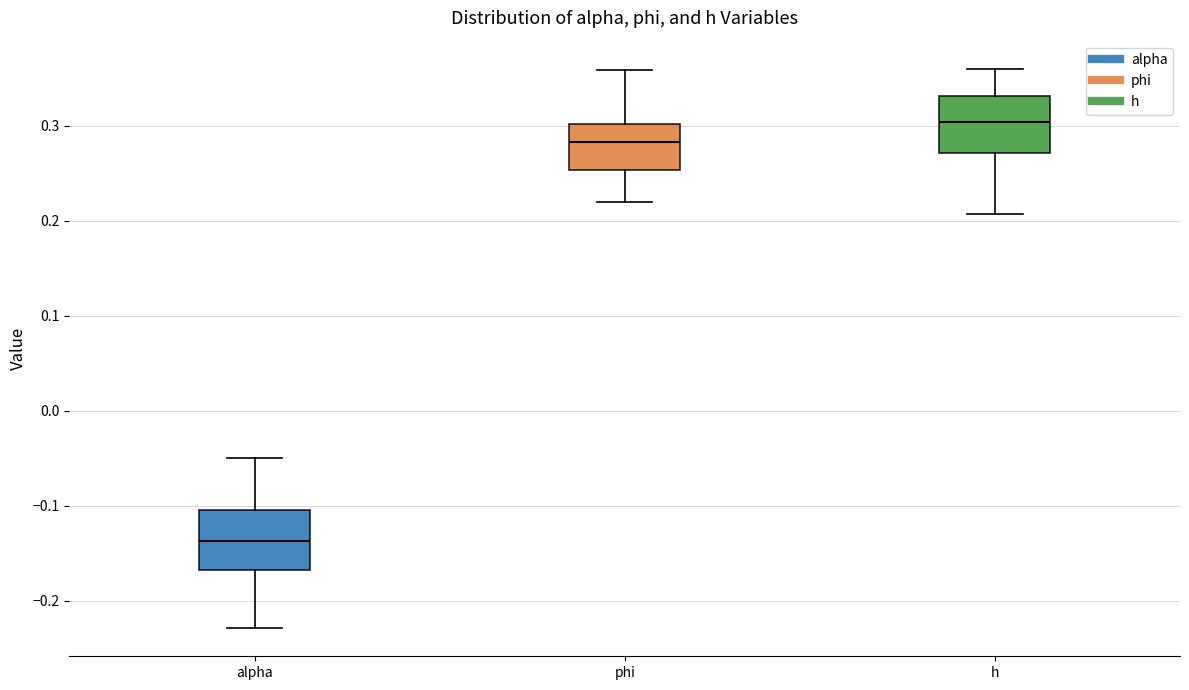

Reading left to right, transcribe this box plot: for each box, give where its median line is, the range the box spans, and where its two whiskers end, as read against the y-axis. The values are not printed on the chart, so give them approximately, as read against the axis.

alpha: median -0.14, box -0.17 to -0.10, whiskers -0.23 to -0.05
phi: median 0.28, box 0.25 to 0.30, whiskers 0.22 to 0.36
h: median 0.30, box 0.27 to 0.33, whiskers 0.21 to 0.36